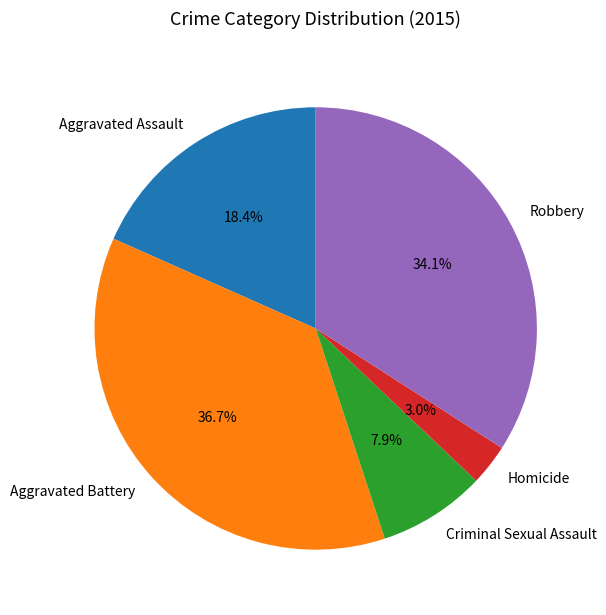

Rank the categories by value from lowest to highest.

Homicide, Criminal Sexual Assault, Aggravated Assault, Robbery, Aggravated Battery